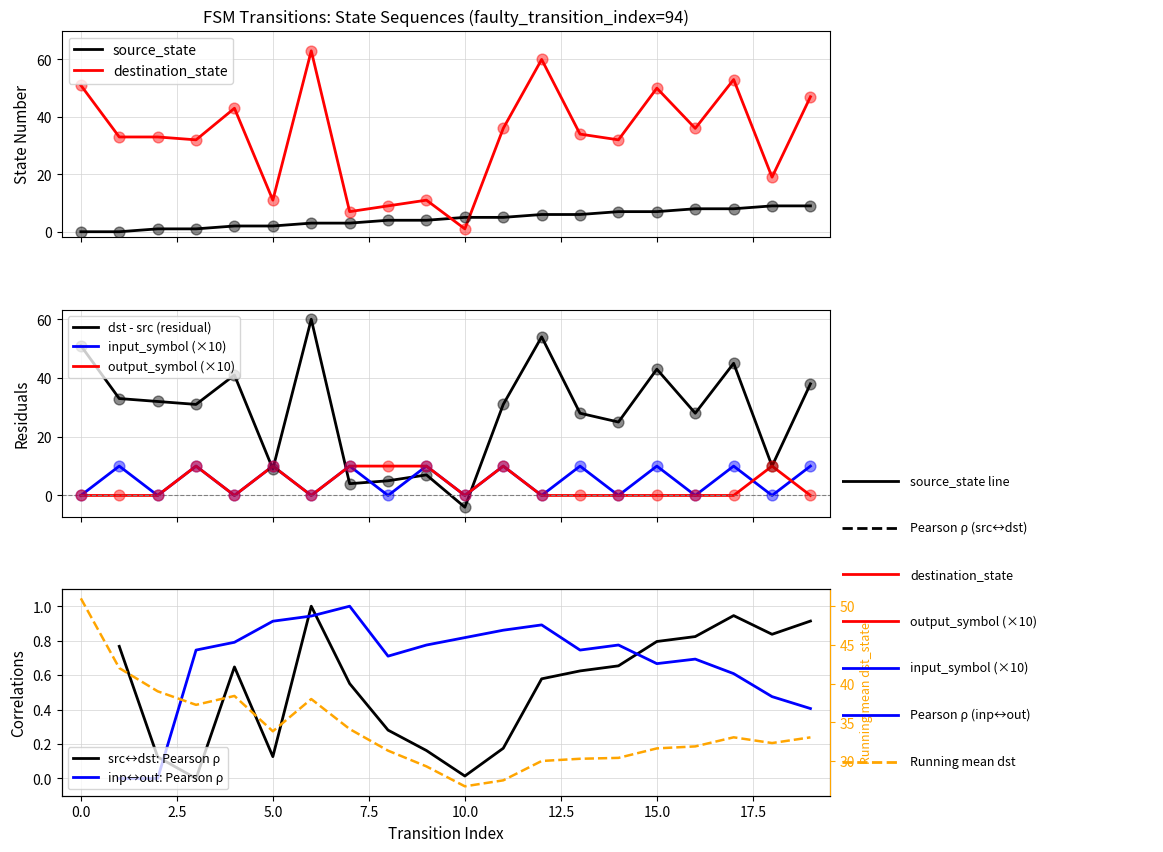

Which series has the largest total across all categories?

destination_state